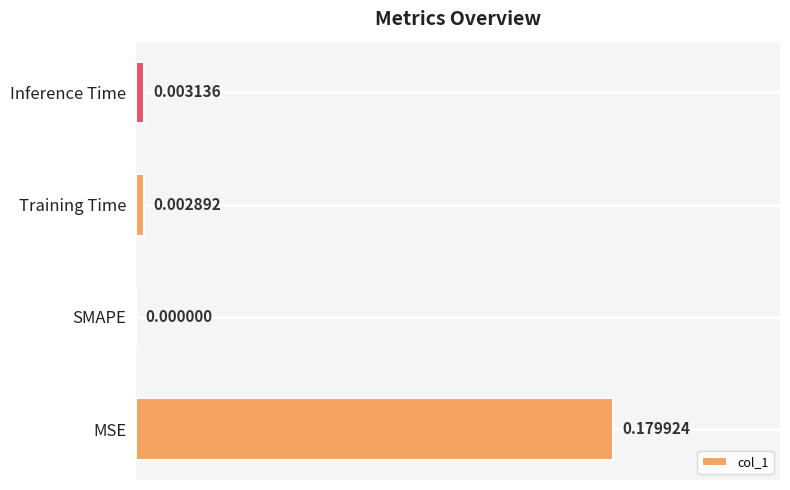

Between MSE and Training Time, which is larger?

MSE